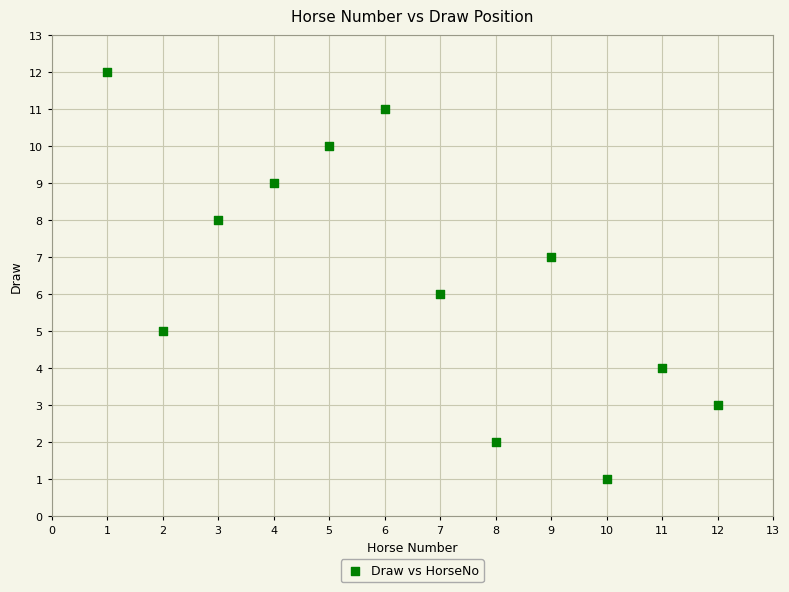

What is the range of Y values (max minus min)?

11